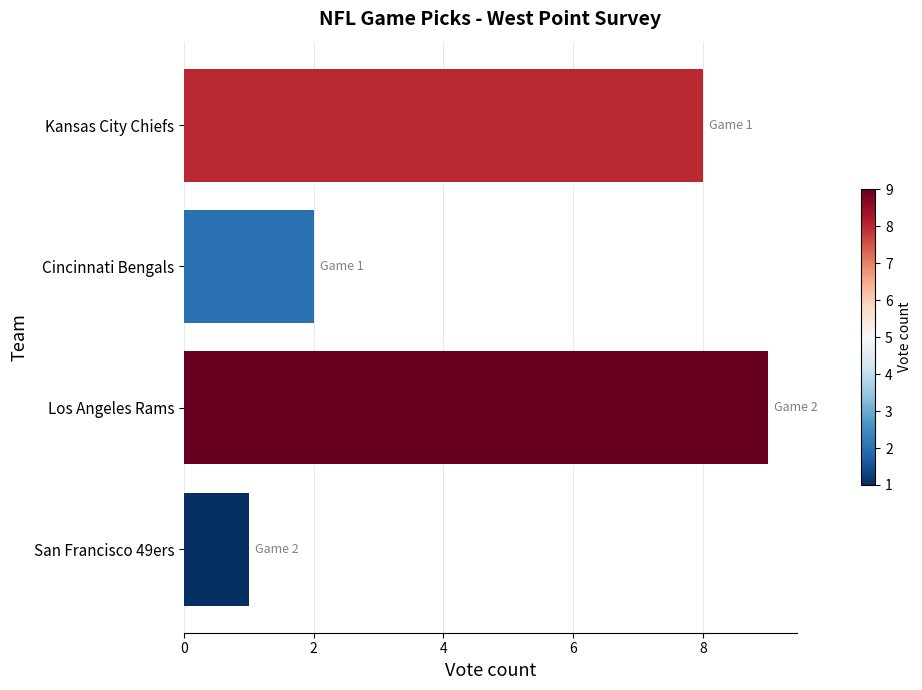

Which label corresponds to the largest value in the chart?

Los Angeles Rams